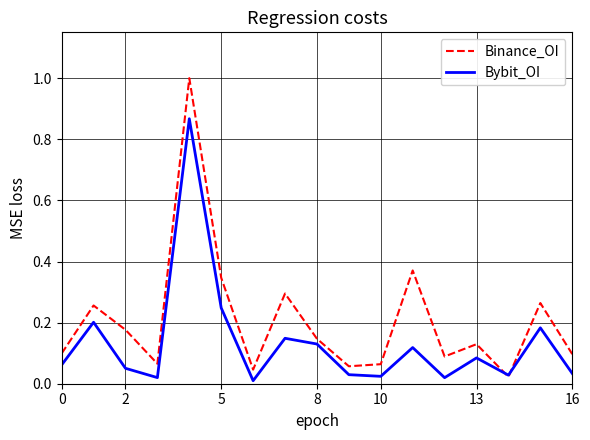

Which series has the largest total across all categories?

Binance_OI